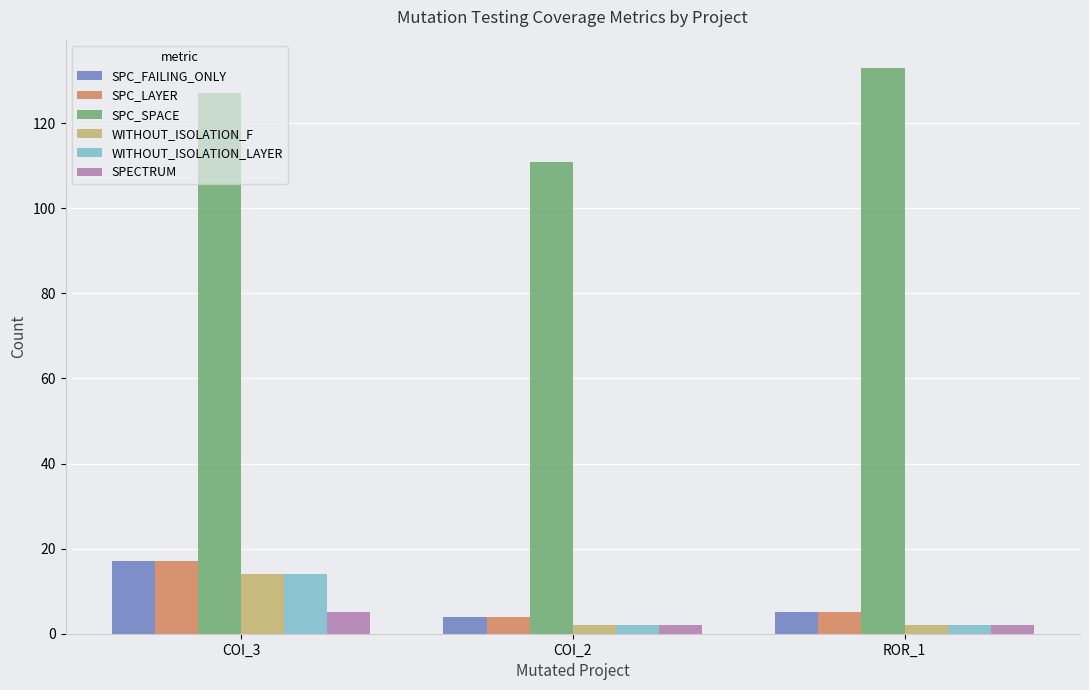

What is the label of the 2nd bar from the right?

COI_2